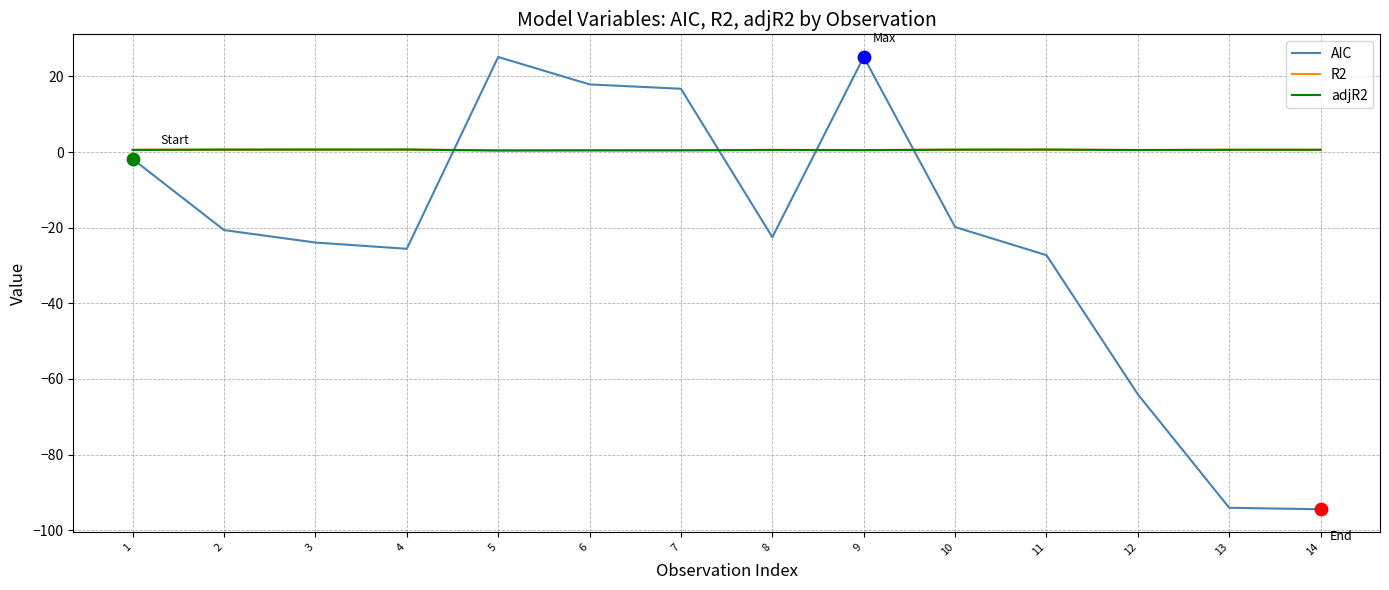

What is the total value across all series at 13?

-92.9